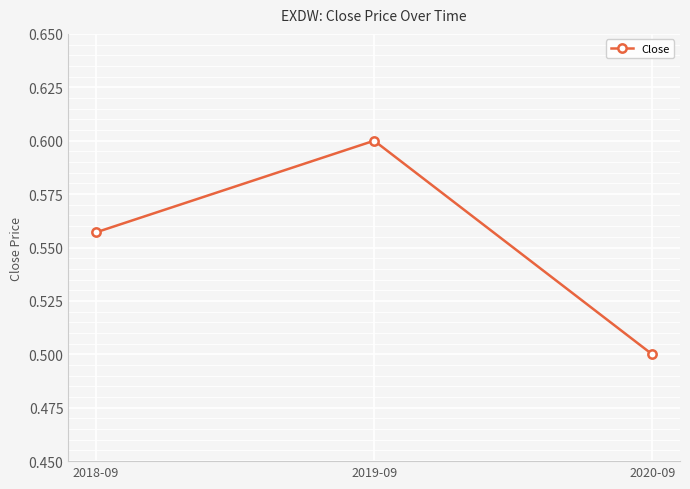

Count the values in the range 0 to 1.

3